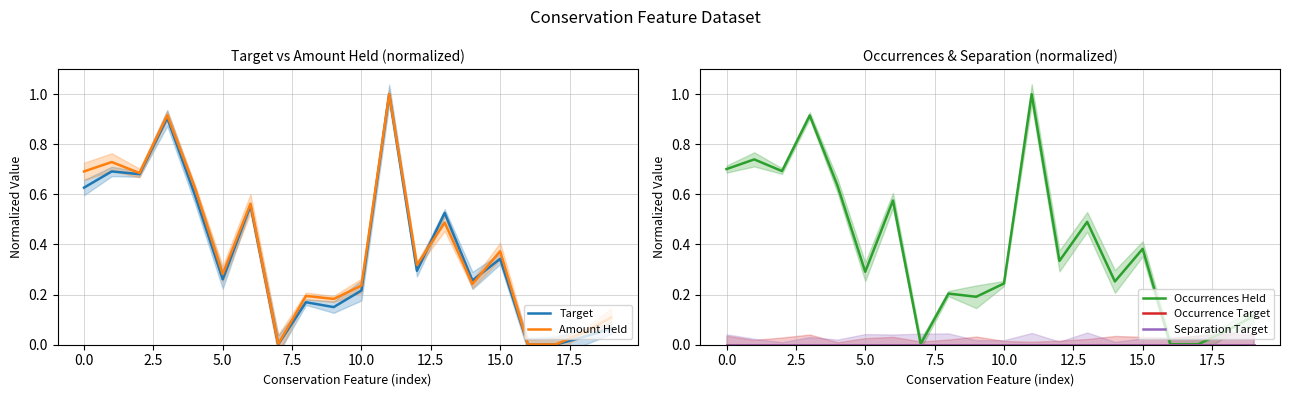

Which has a higher value, 18 or 10?

10